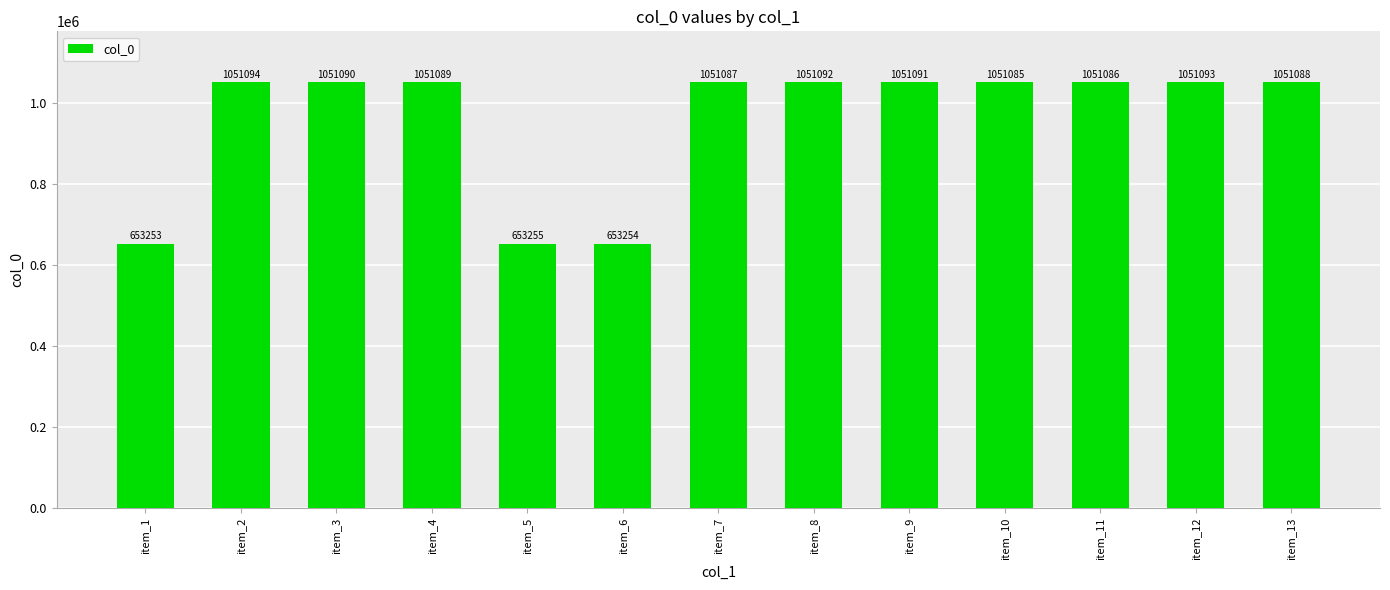

The chart shows a value of 939370 at item_1. True or false?

False